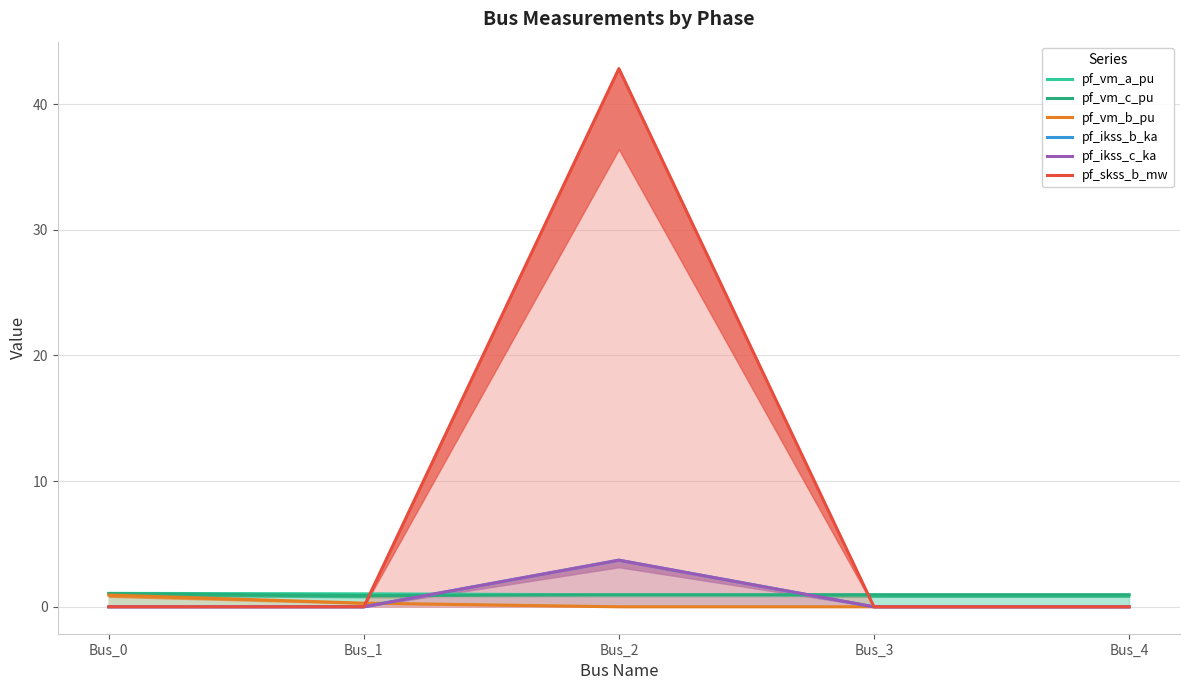

Which has a higher value, Bus_4 or Bus_1?

Bus_1